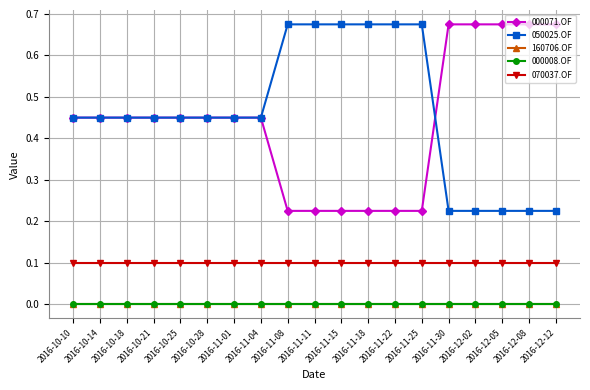

What is the spread (max minus min) of values at 2016-10-25?

0.5